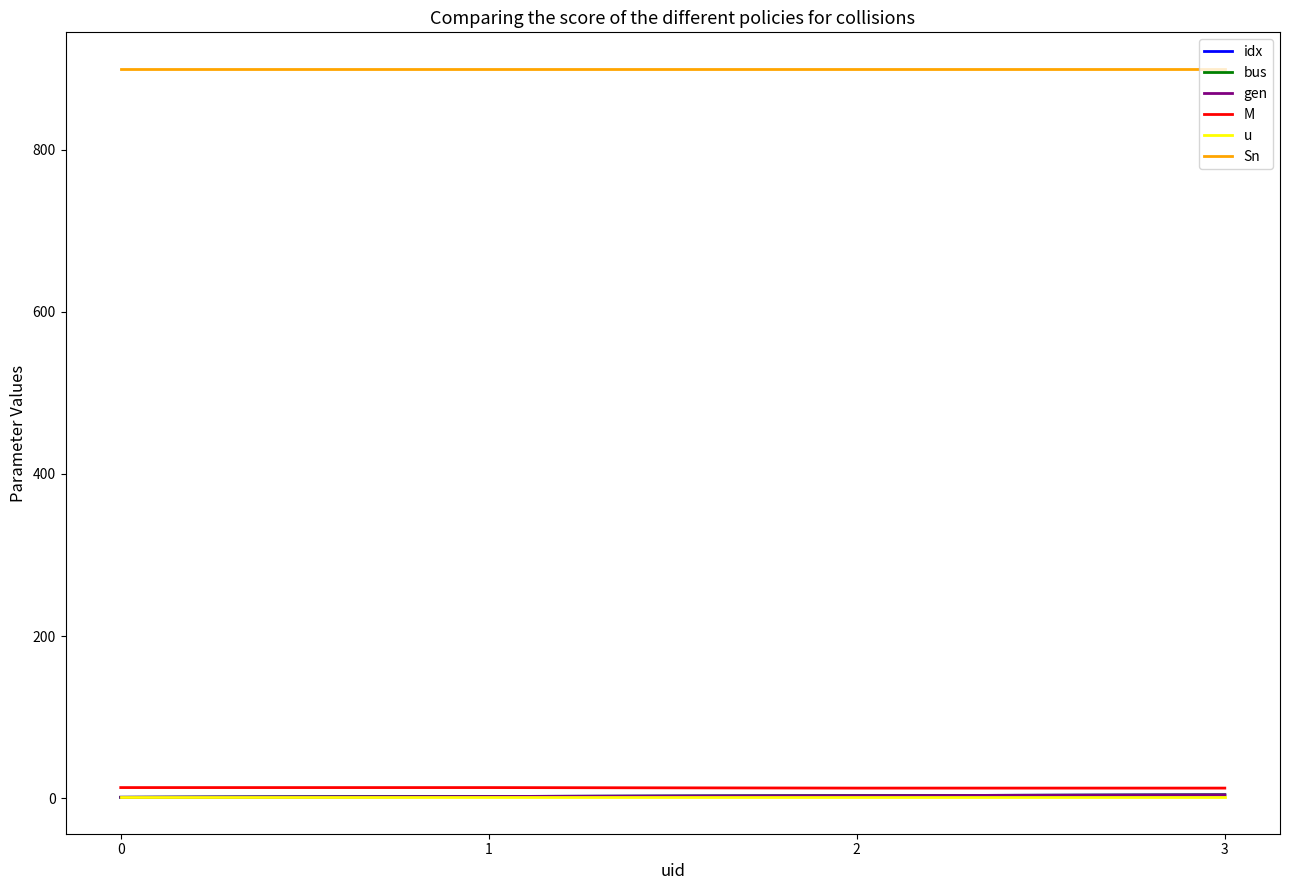

True or false: idx and bus intersect in this chart.

False